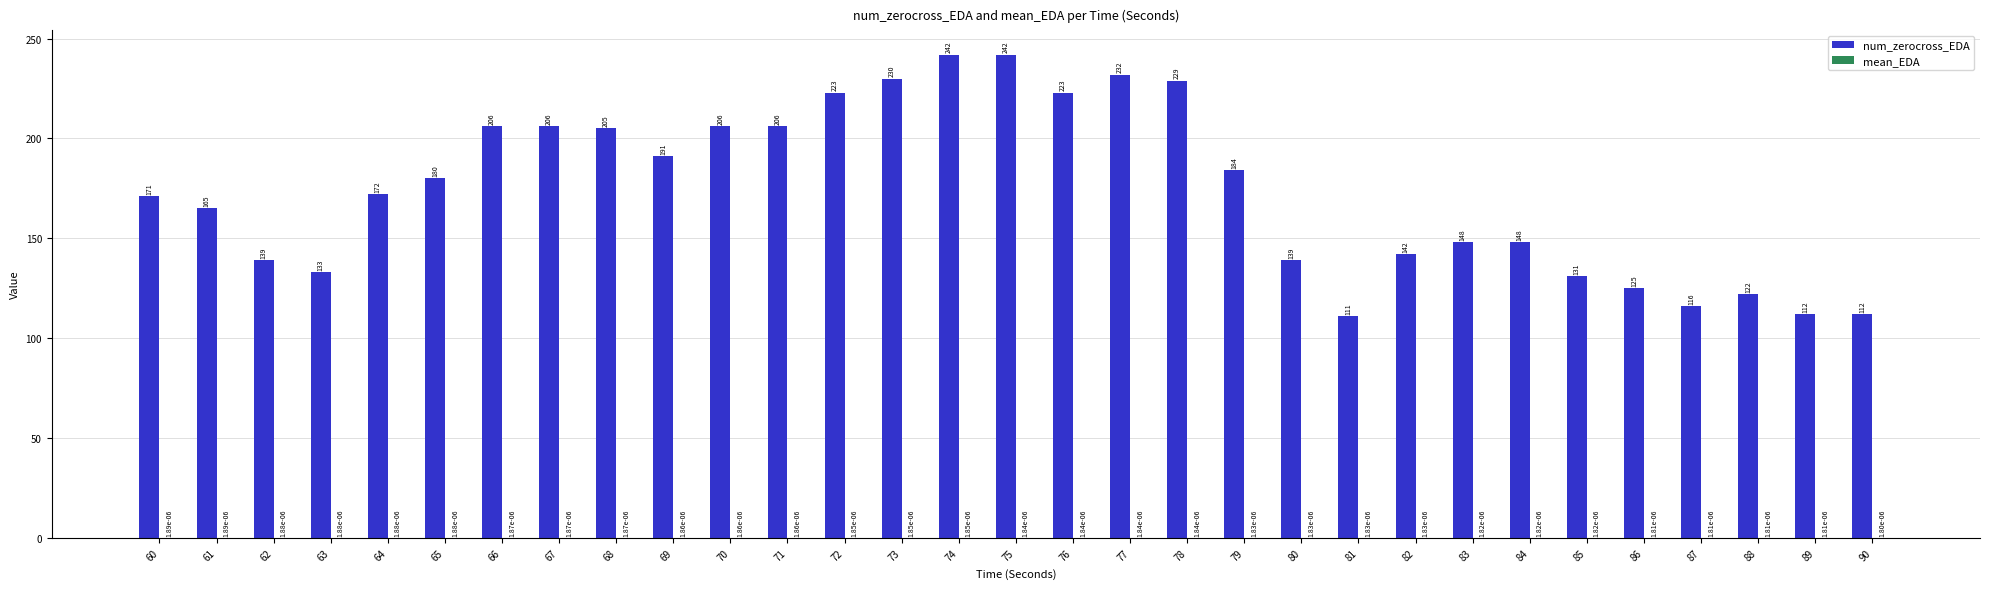

Which series has the largest total across all categories?

num_zerocross_EDA